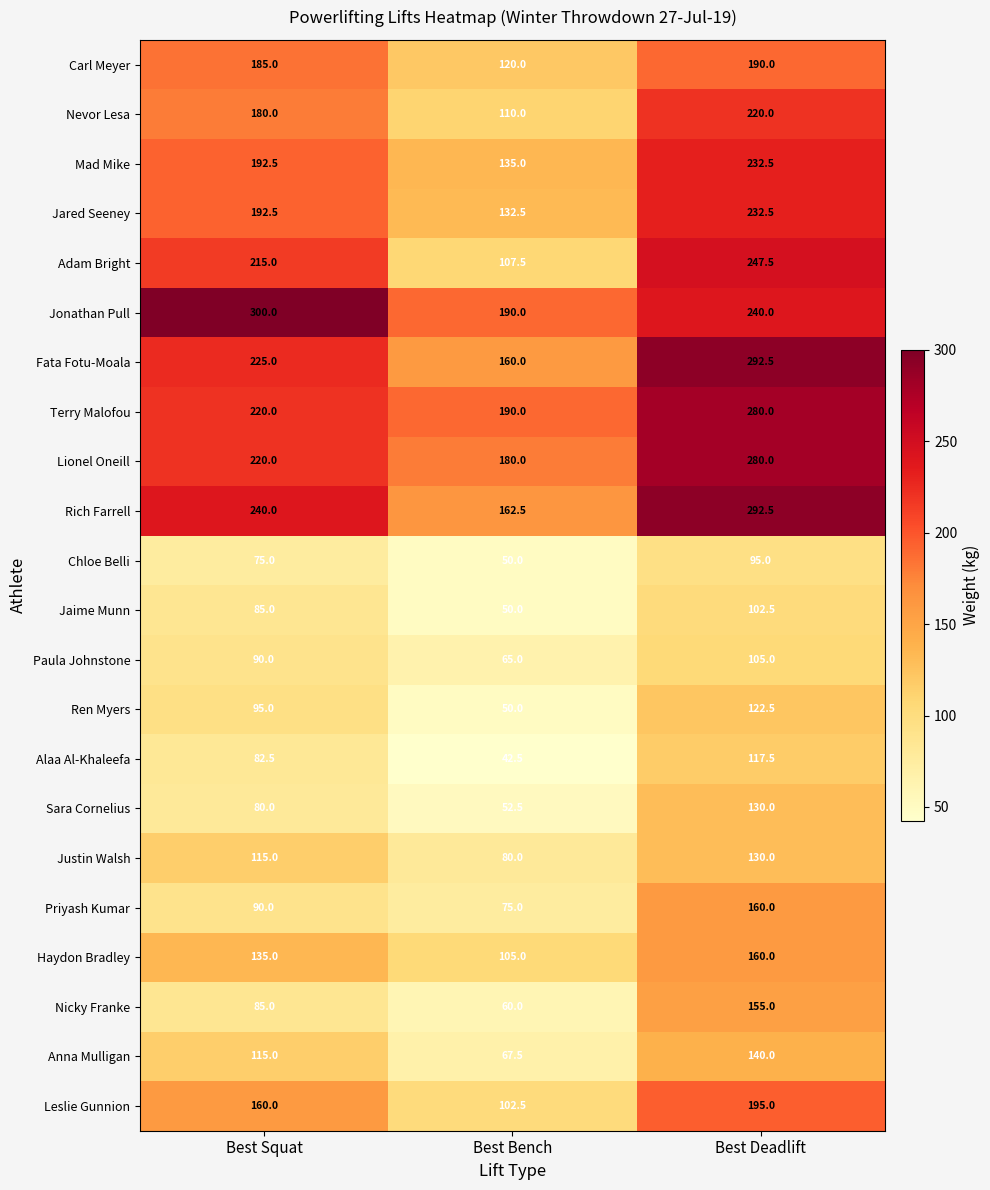

List the labels in order of Justin Walsh value, smallest first.

Best Bench, Best Squat, Best Deadlift